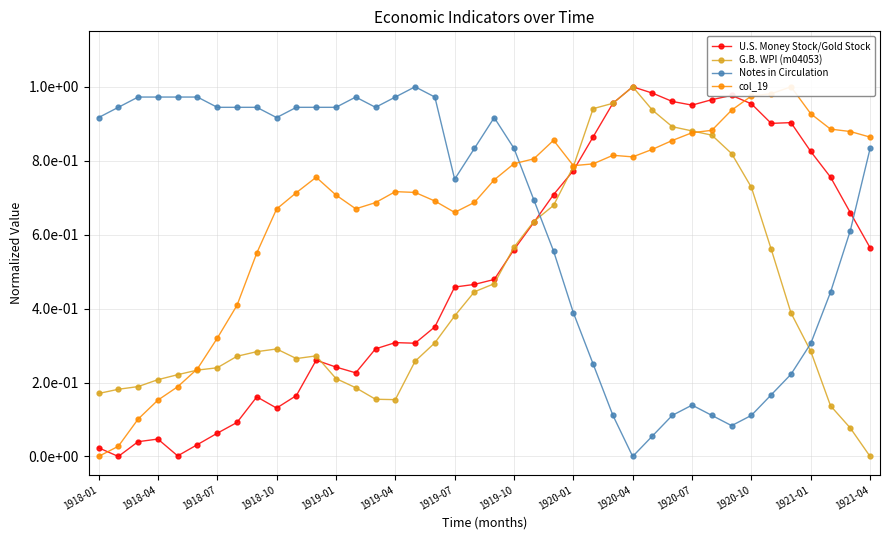

Is it true that Notes in Circulation equals 0.9 at 23?

False